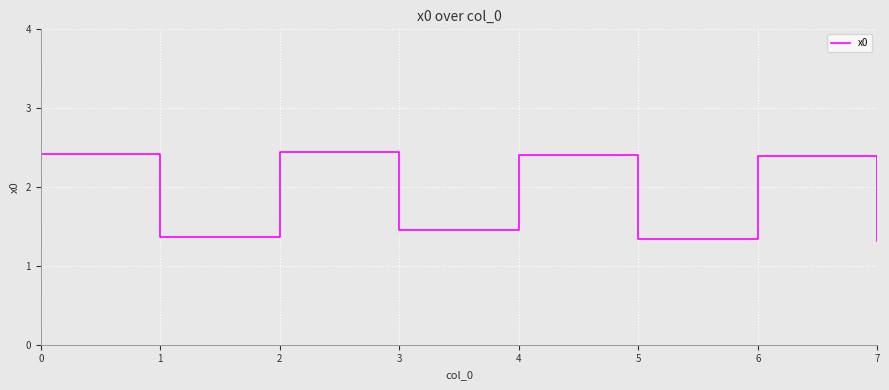

The chart shows a value of 2.4 at 0. True or false?

True